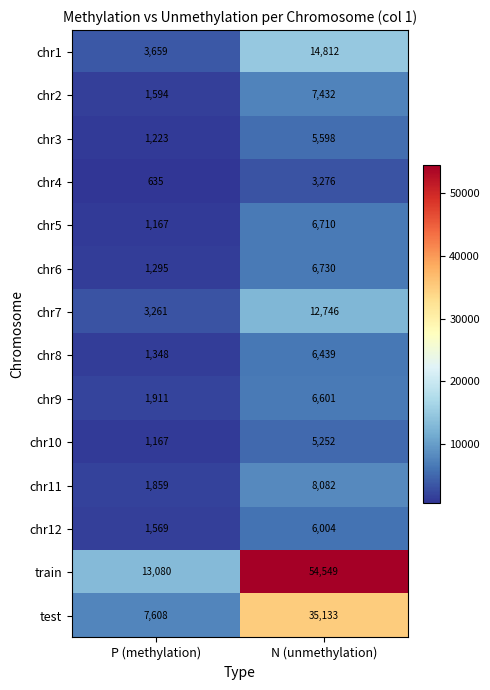

What is the total value across all series at N (unmethylation)?

179364